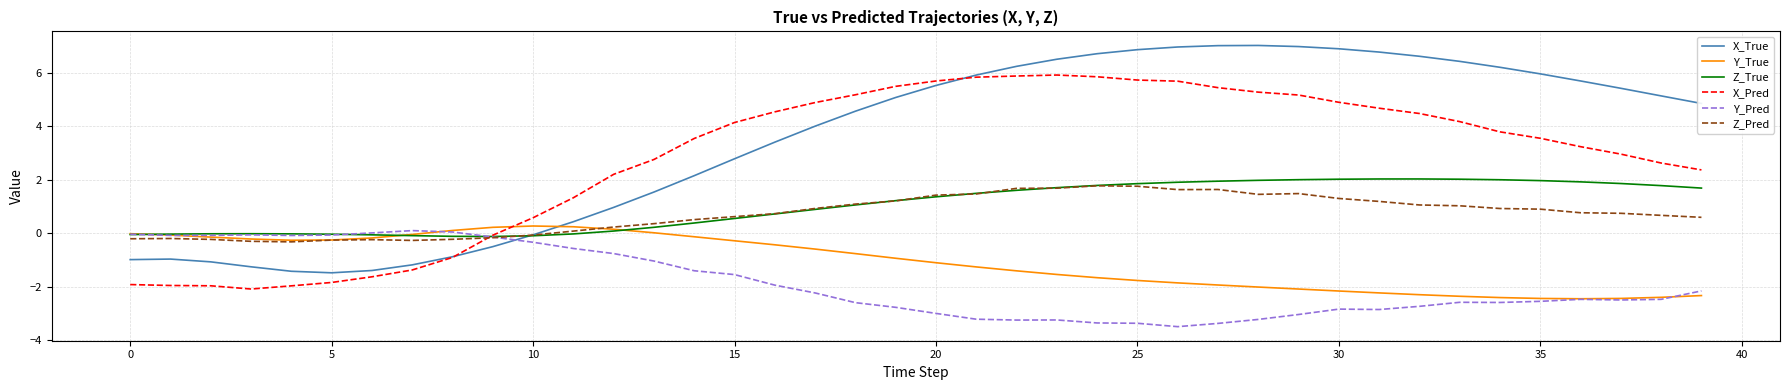

Which series has the largest range (max minus min)?

X_True